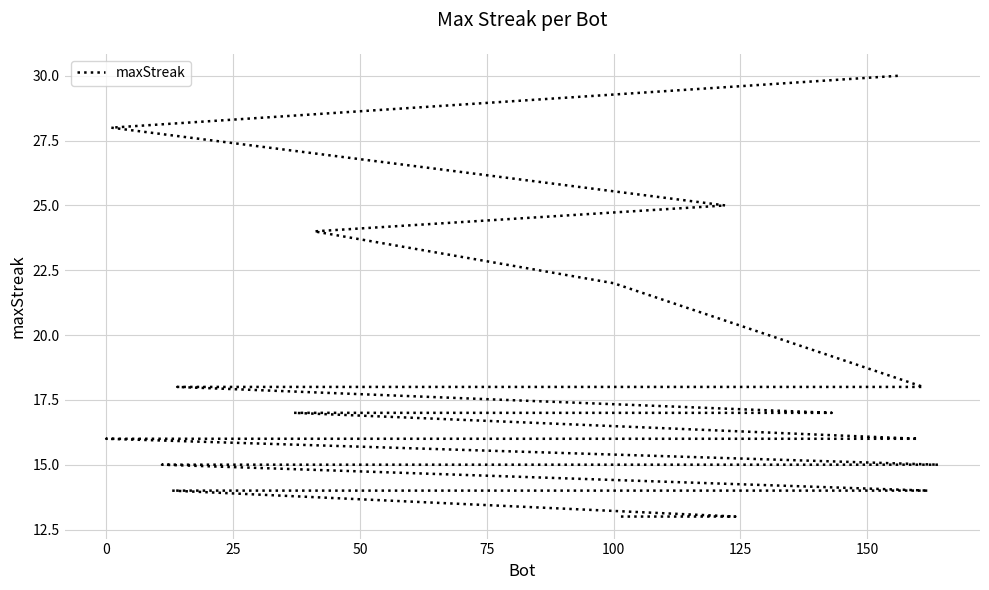

What is the smallest value displayed?

13